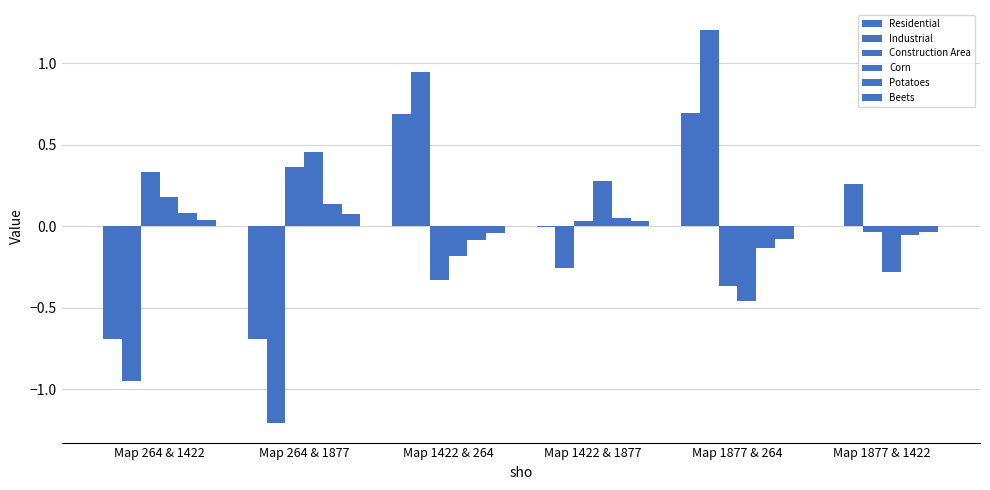

What is the spread (max minus min) of values at Map 1422 & 264?

1.3